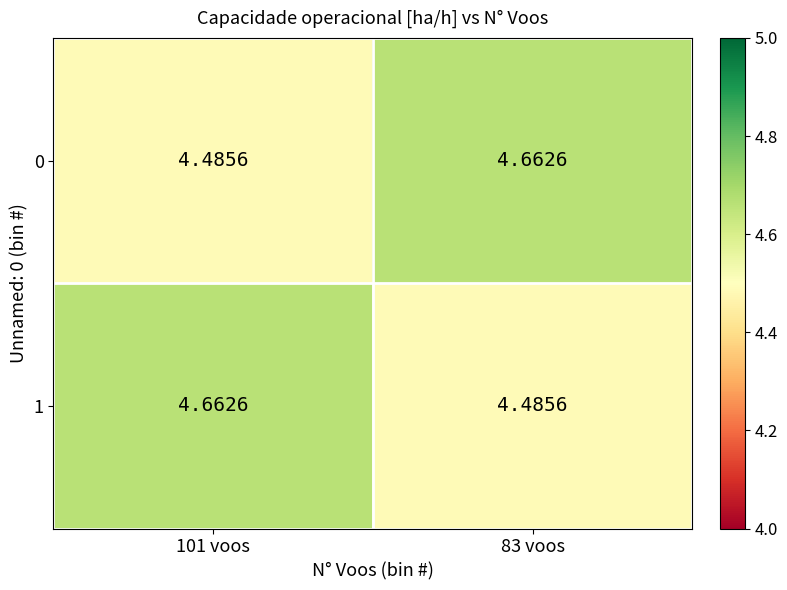

What is the minimum value shown in the chart?

4.5